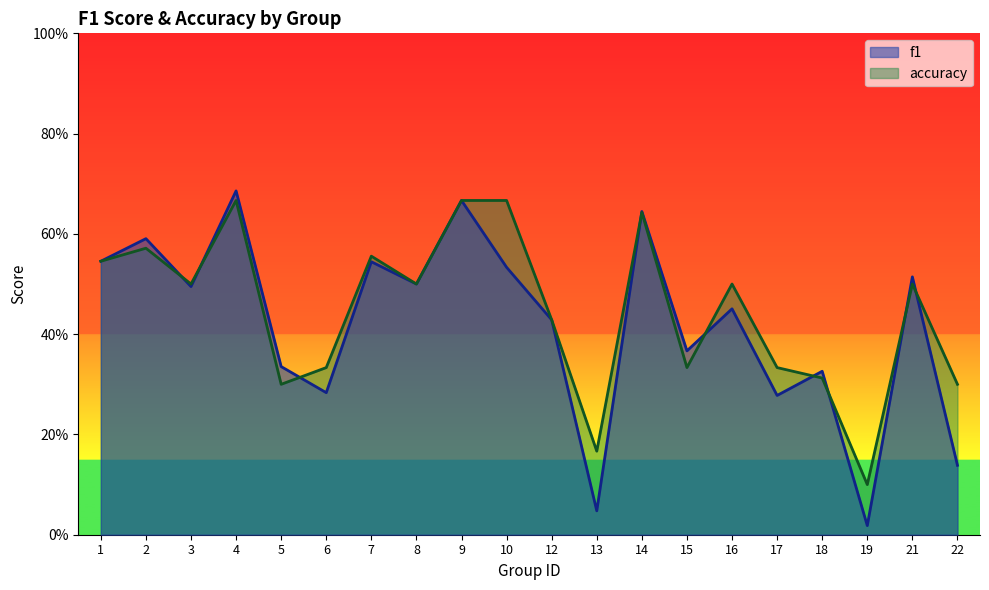

Between 17 and 8, which is larger?

8